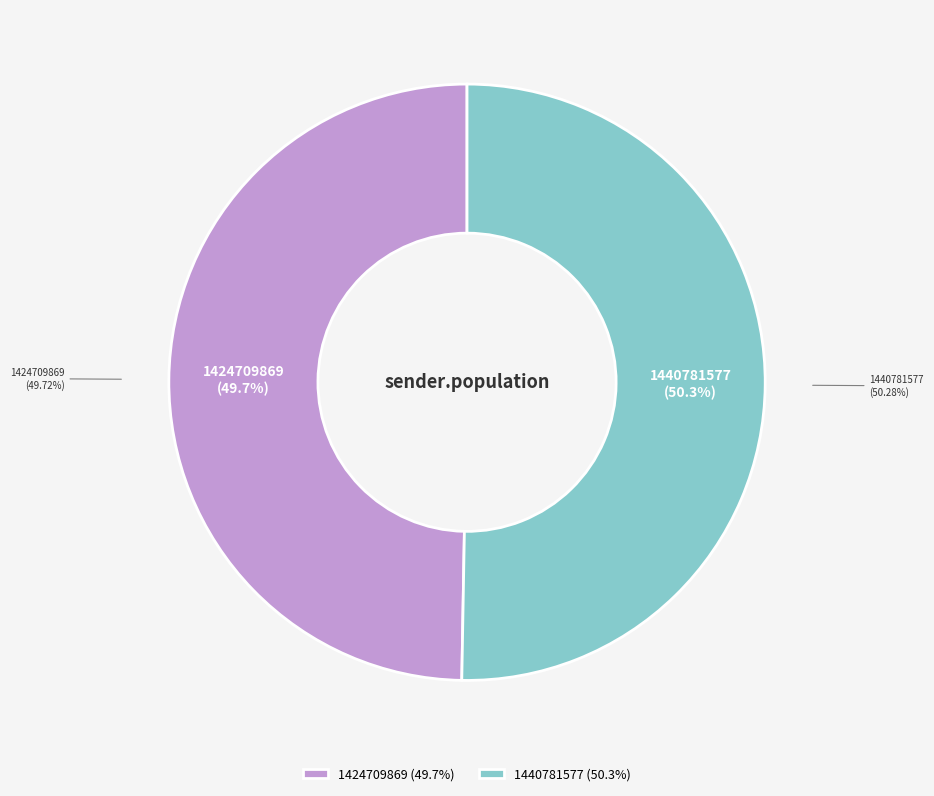

Is the sum of 1424709869 and 1440781577 greater than half?

Yes